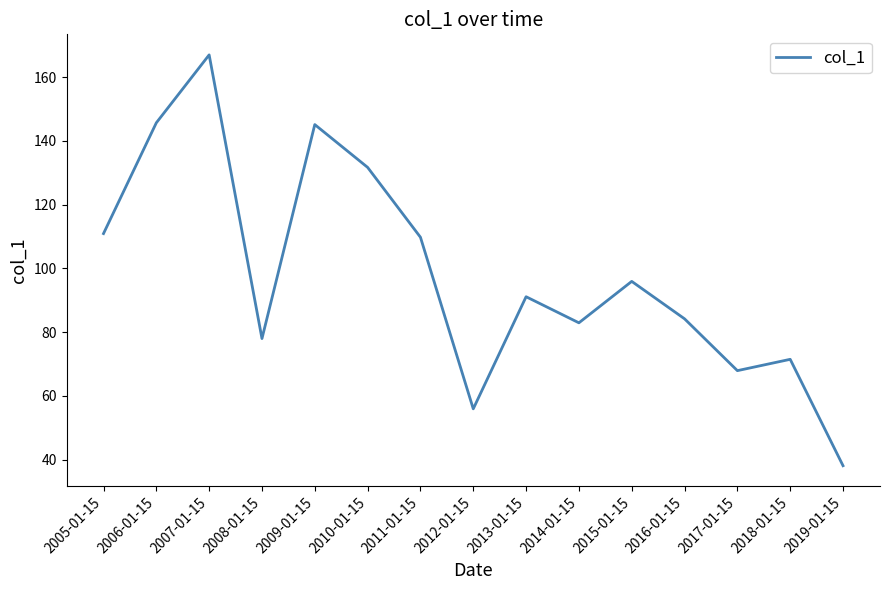

How many series are shown in this chart?

1